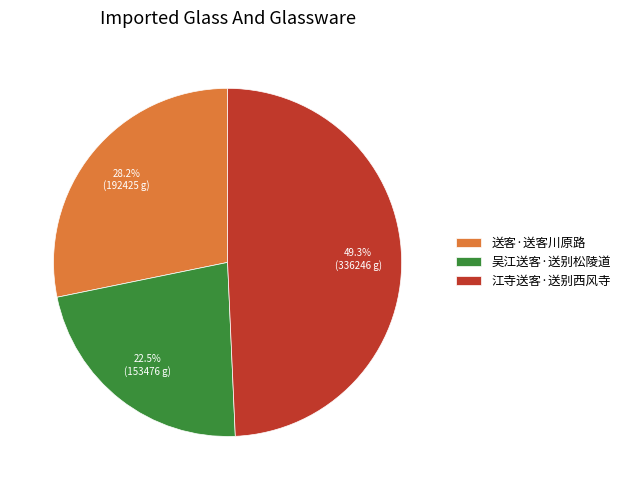

Is 吴江送客·送别松陵道 the majority of the pie?

No